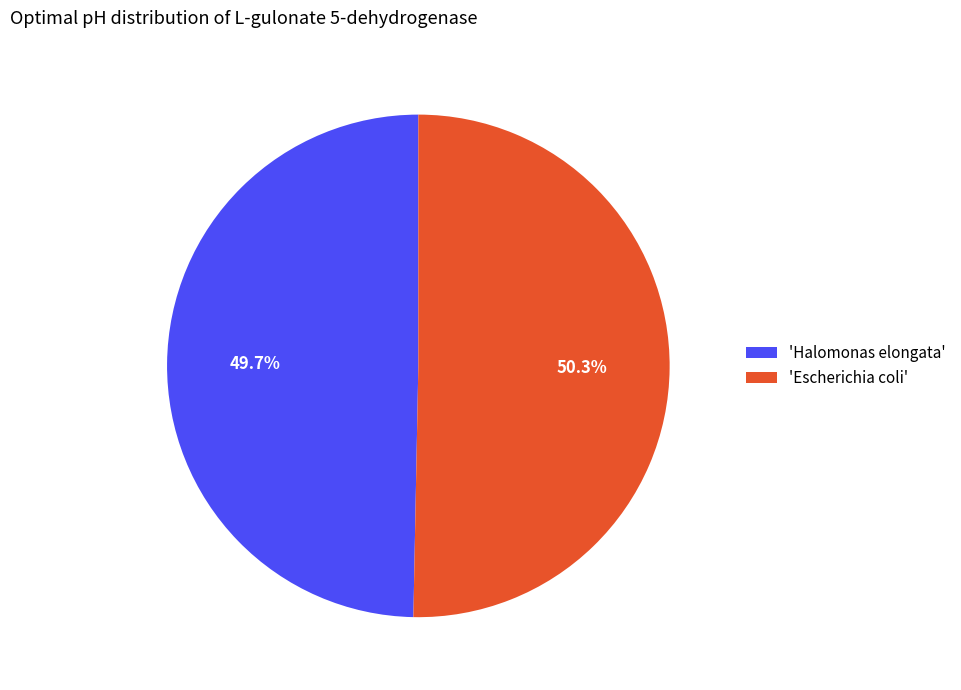

Is there any slice that represents more than half of the pie?

Yes